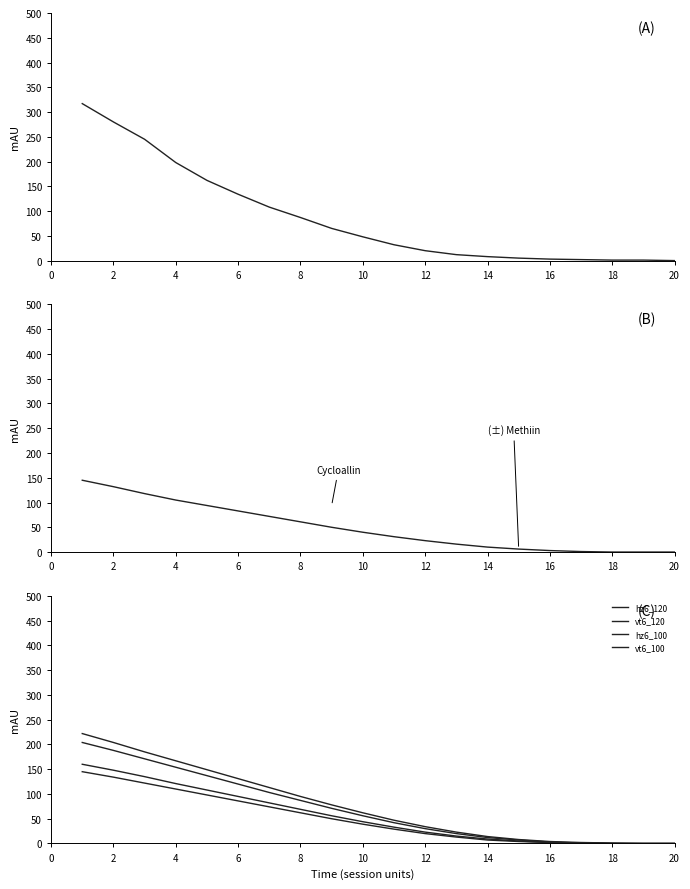

What is the sum of all vt6_120 values?

1406